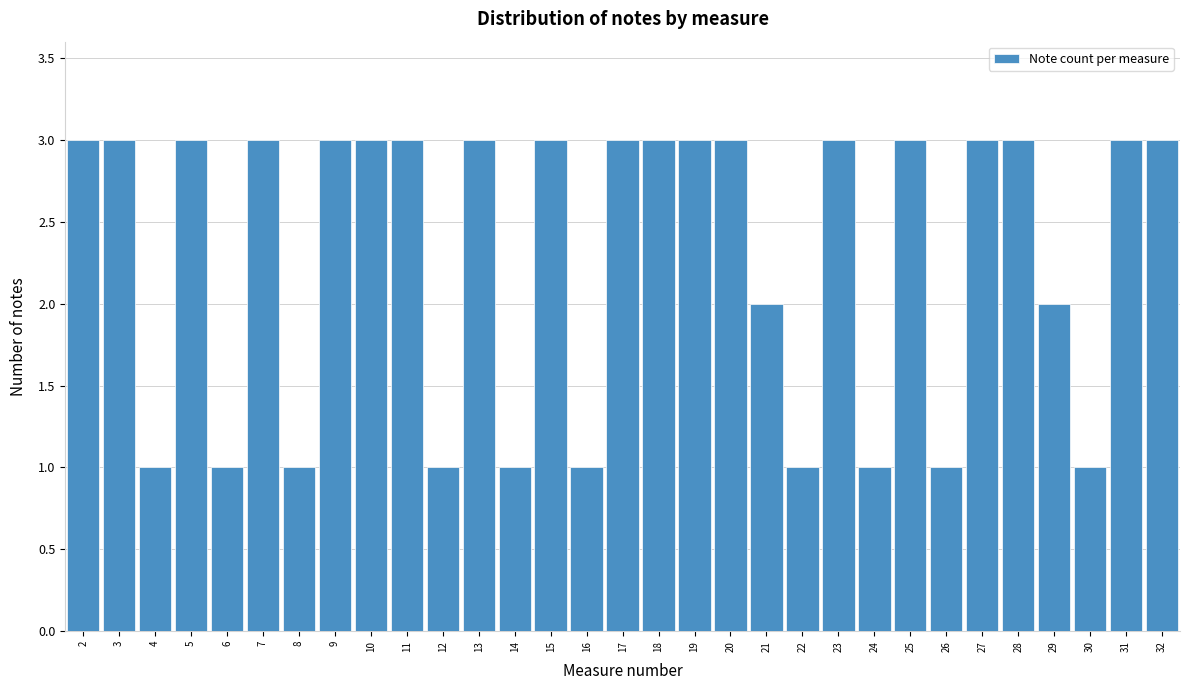

Reading left to right, list every bar in this chart as the range it spans on the x-axis followed by its height. The values are not printed on the chart, so give them approximately, as read against the axis.

1.5 to 2.5: 3
2.5 to 3.5: 3
3.5 to 4.5: 1
4.5 to 5.5: 3
5.5 to 6.5: 1
6.5 to 7.5: 3
7.5 to 8.5: 1
8.5 to 9.5: 3
9.5 to 10.5: 3
10.5 to 11.5: 3
11.5 to 12.5: 1
12.5 to 13.5: 3
13.5 to 14.5: 1
14.5 to 15.5: 3
15.5 to 16.5: 1
16.5 to 17.5: 3
17.5 to 18.5: 3
18.5 to 19.5: 3
19.5 to 20.5: 3
20.5 to 21.5: 2
21.5 to 22.5: 1
22.5 to 23.5: 3
23.5 to 24.5: 1
24.5 to 25.5: 3
25.5 to 26.5: 1
26.5 to 27.5: 3
27.5 to 28.5: 3
28.5 to 29.5: 2
29.5 to 30.5: 1
30.5 to 31.5: 3
31.5 to 32.5: 3